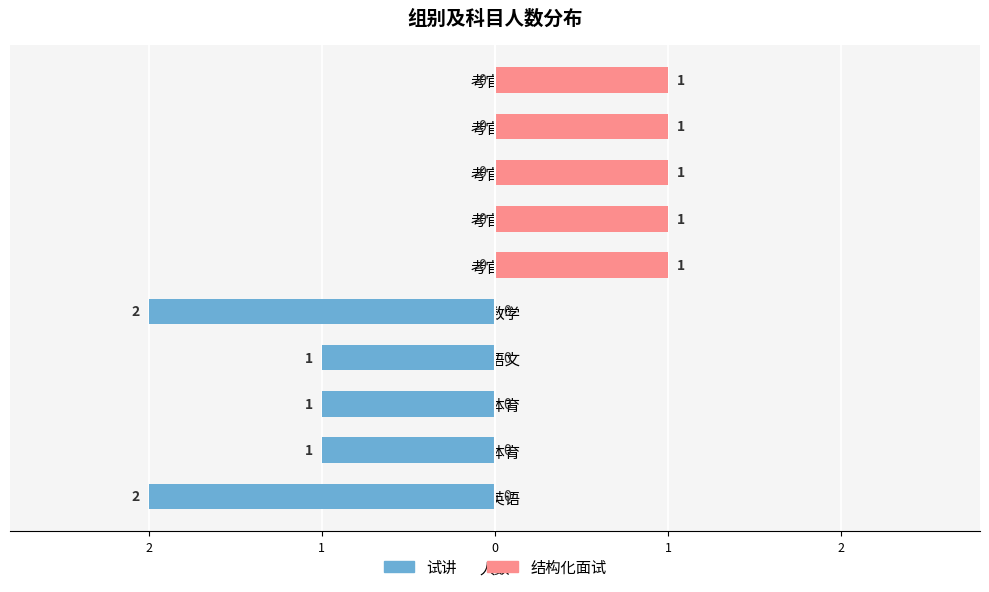

What is the average value of the 试讲 series?

-1